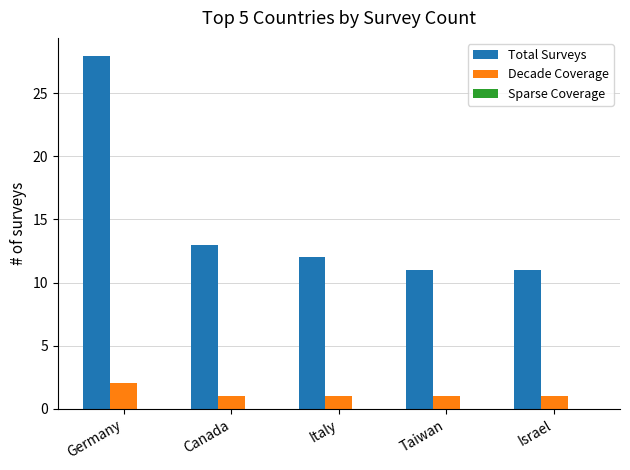

How many groups of bars are there?

5